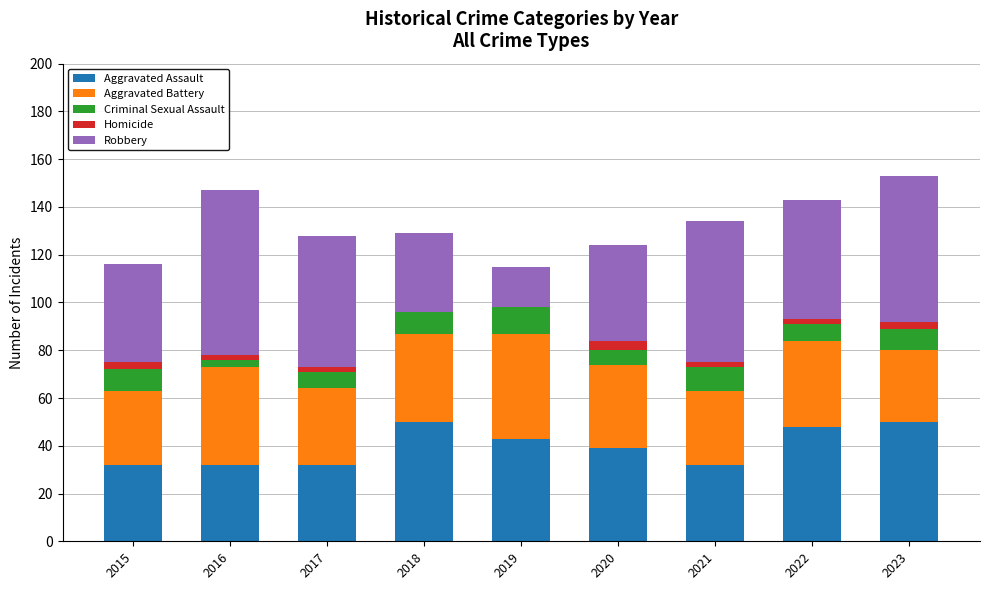

Is it true that Aggravated Assault equals 14 at 2021?

False